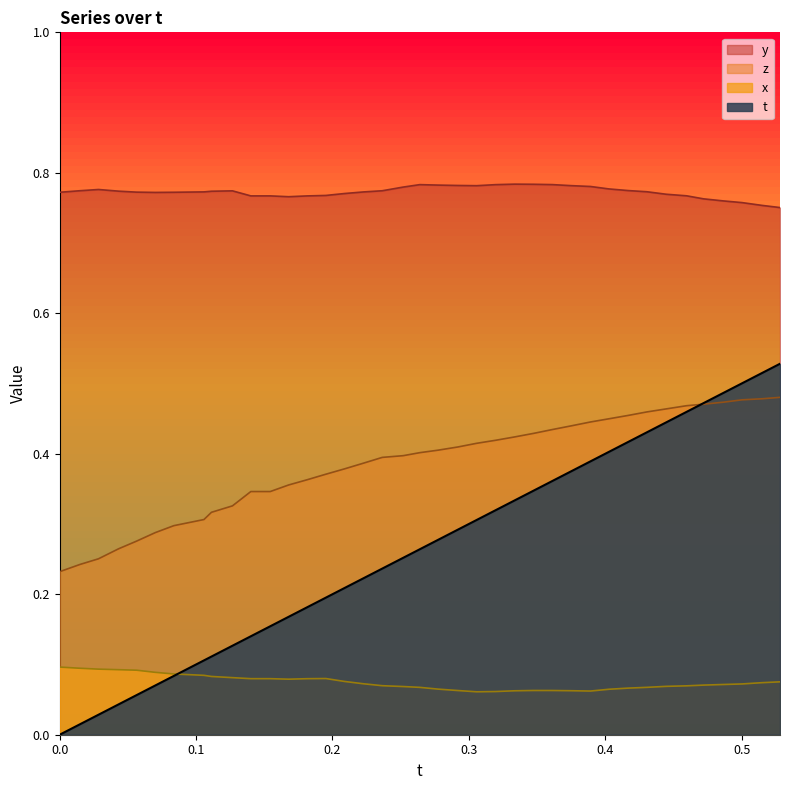

Reading left to right, extract all data points from this chart.

t: 0.0	0.0	0.0	0.0	0.1	0.1	0.1	0.1	0.1	0.1	0.1	0.2	0.2	0.2	0.2	0.2	0.2	0.2	0.3	0.3	0.3	0.3	0.3	0.3	0.3	0.3	0.4	0.4	0.4	0.4	0.4	0.4	0.4	0.5	0.5	0.5	0.5	0.5	0.5
x: 0.1	0.1	0.1	0.1	0.1	0.1	0.1	0.1	0.1	0.1	0.1	0.1	0.1	0.1	0.1	0.1	0.1	0.1	0.1	0.1	0.1	0.1	0.1	0.1	0.1	0.1	0.1	0.1	0.1	0.1	0.1	0.1	0.1	0.1	0.1	0.1	0.1	0.1	0.1
y: 0.8	0.8	0.8	0.8	0.8	0.8	0.8	0.8	0.8	0.8	0.8	0.8	0.8	0.8	0.8	0.8	0.8	0.8	0.8	0.8	0.8	0.8	0.8	0.8	0.8	0.8	0.8	0.8	0.8	0.8	0.8	0.8	0.8	0.8	0.8	0.8	0.8	0.8	0.8
z: 0.2	0.2	0.3	0.3	0.3	0.3	0.3	0.3	0.3	0.3	0.3	0.3	0.4	0.4	0.4	0.4	0.4	0.4	0.4	0.4	0.4	0.4	0.4	0.4	0.4	0.4	0.4	0.4	0.4	0.4	0.5	0.5	0.5	0.5	0.5	0.5	0.5	0.5	0.5